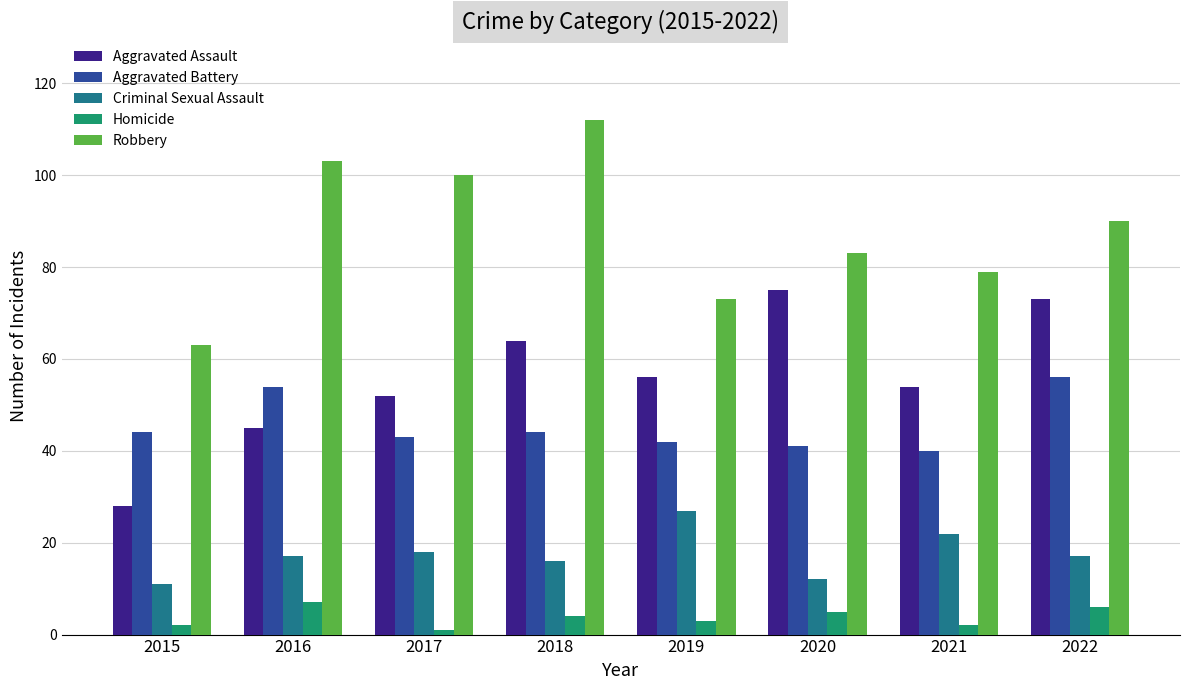

How many categories are shown in the chart?

8